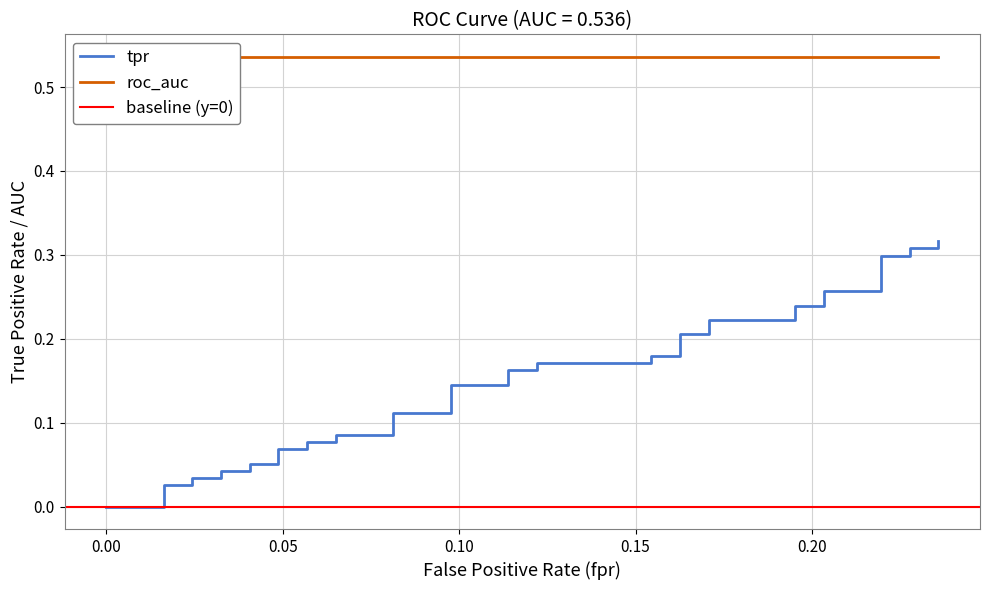

True or false: the data has more than 0 interior local peaks.

False